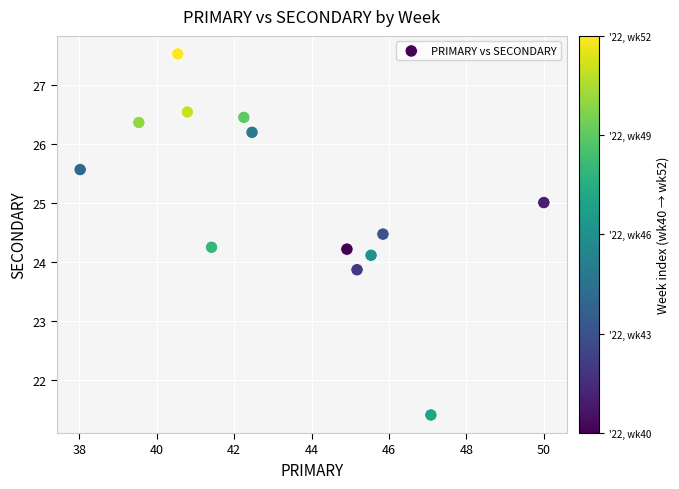

What is the range of Y values (max minus min)?

6.1